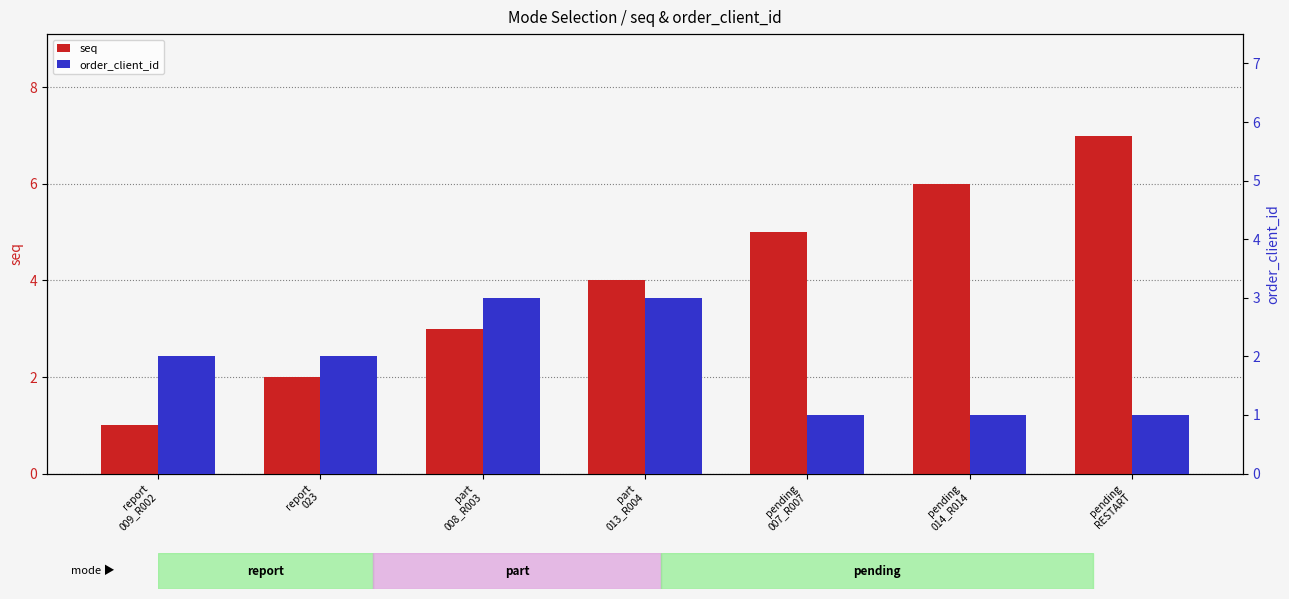

How many categories are shown in the chart?

7